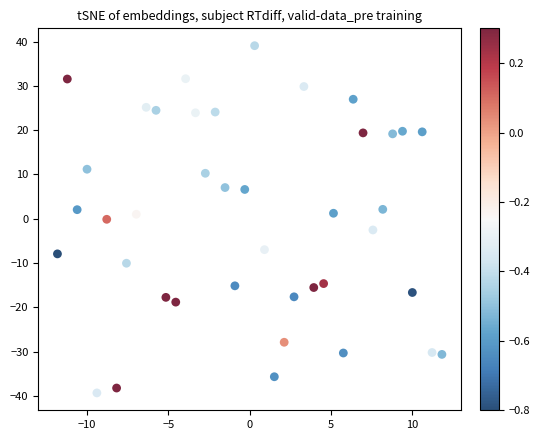

What is the range of Y values (max minus min)?

78.4